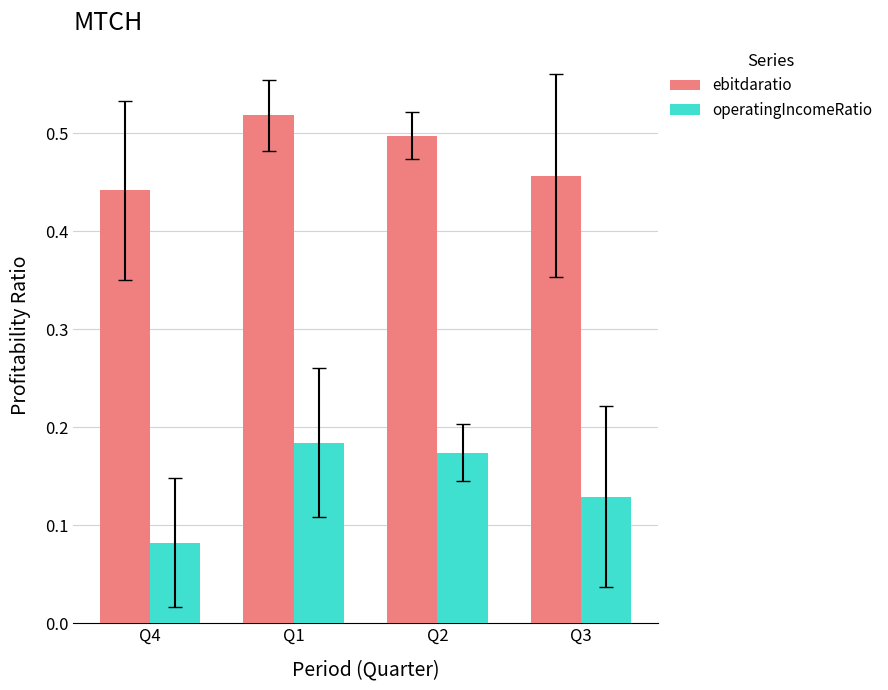

The ebitdaratio series shows 0.3 at Q2. True or false?

False